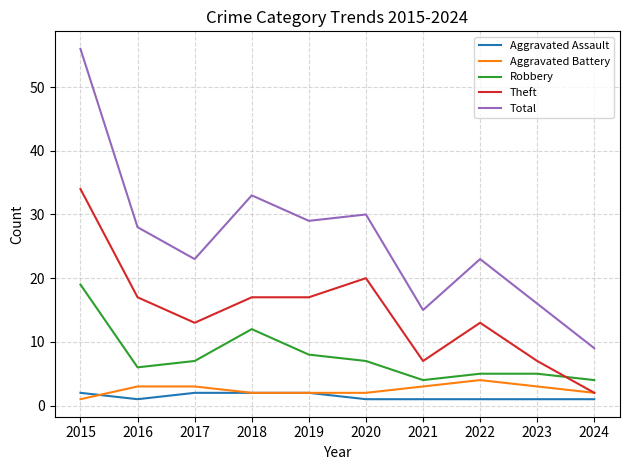

Is it true that Robbery equals 12 at 2019?

False